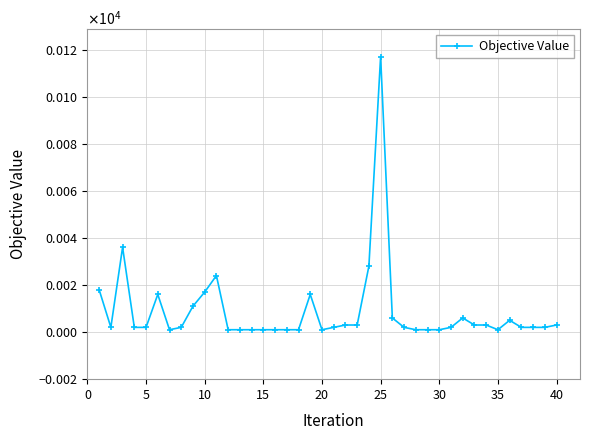

Does the chart have visible grid lines?

Yes